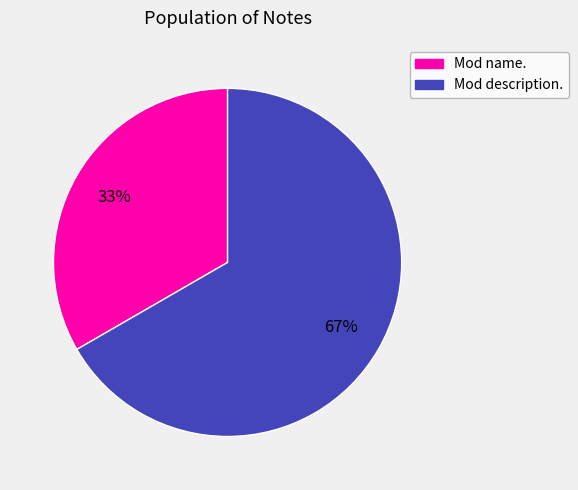

The Mod name. slice represents 33% of the pie. True or false?

True